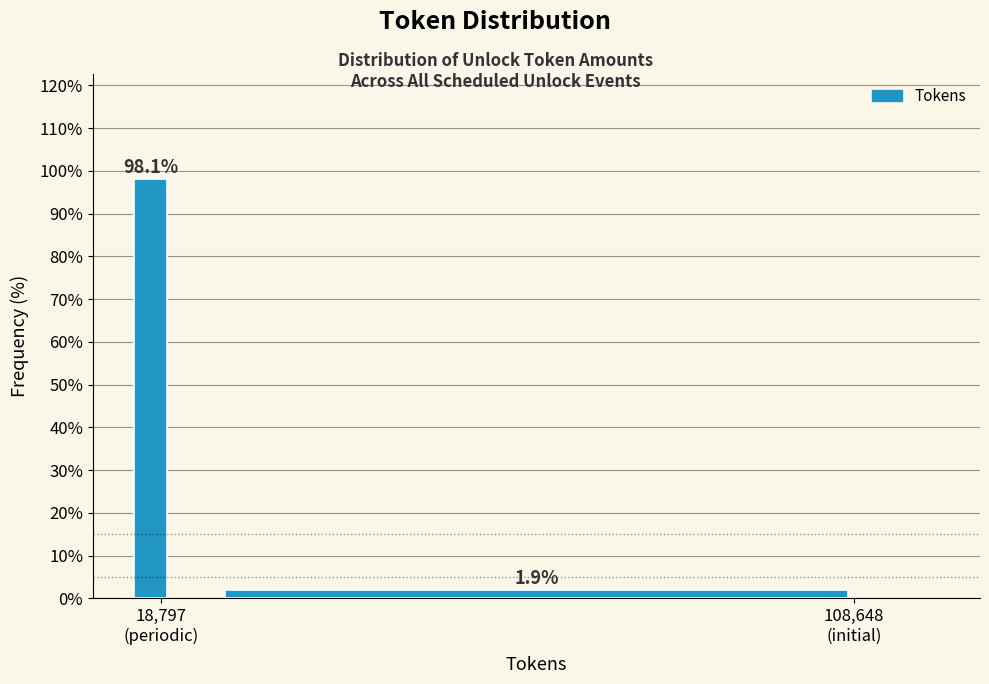

Reading right to left, list all the values displayed in this chart.

1.9	98.1